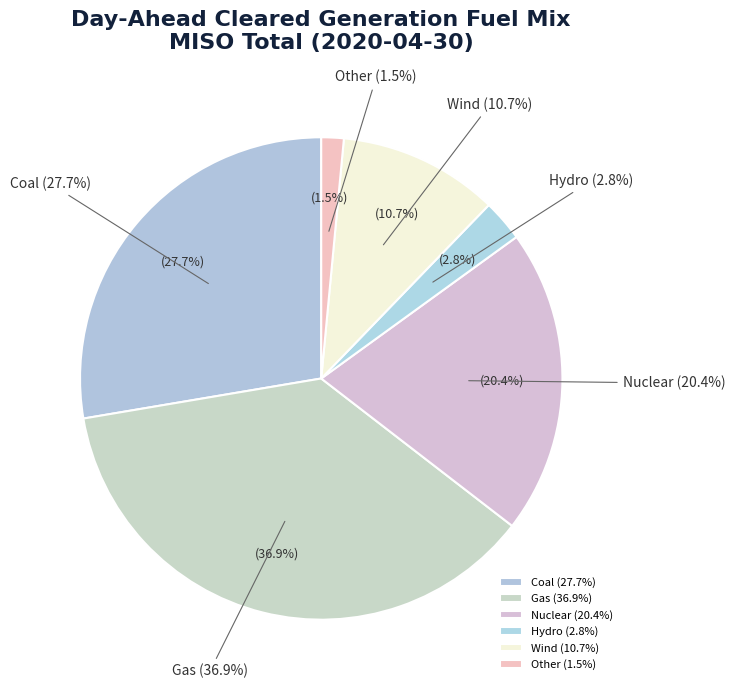

Is there any slice that represents more than half of the pie?

No